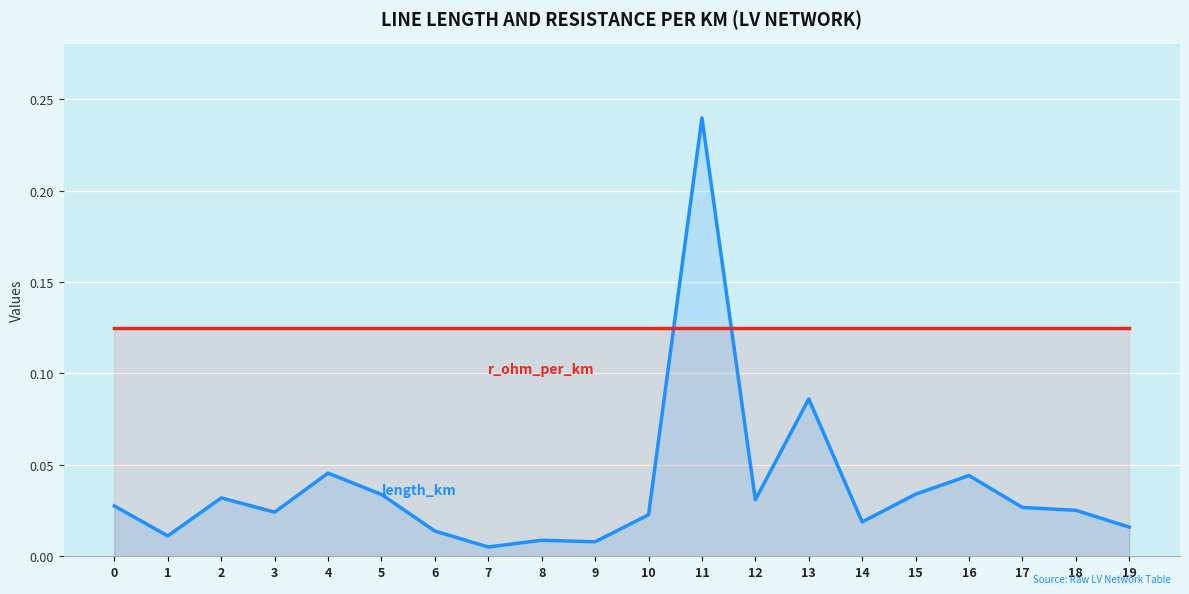

What is the approximate value of r_ohm_per_km at 3?

0.1